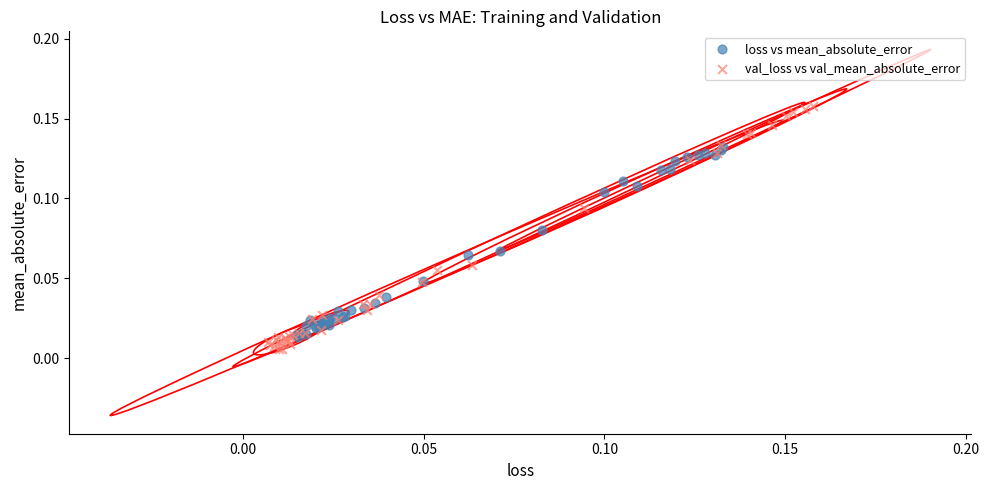

Which series contains the highest Y value?

val_loss vs val_mean_absolute_error